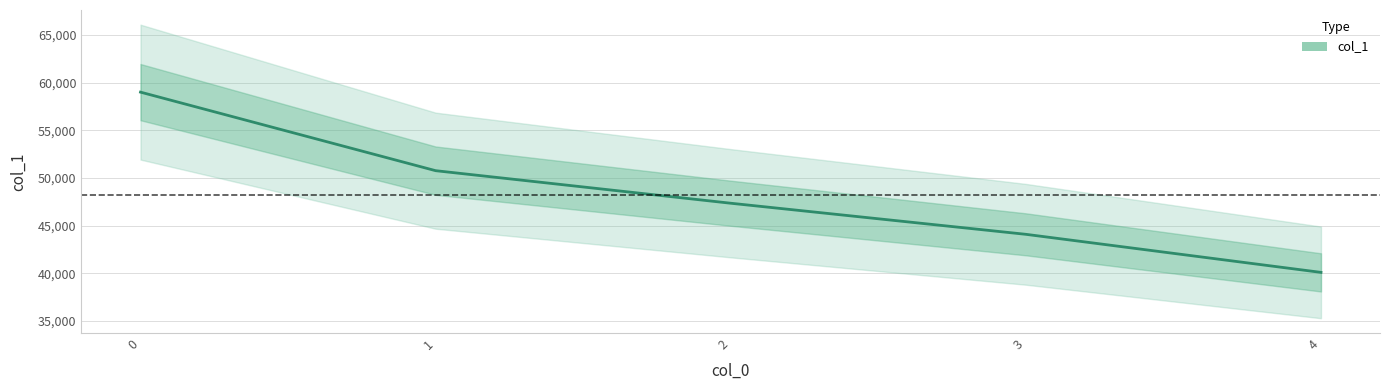

Is this an area chart (filled region under the line)?

No